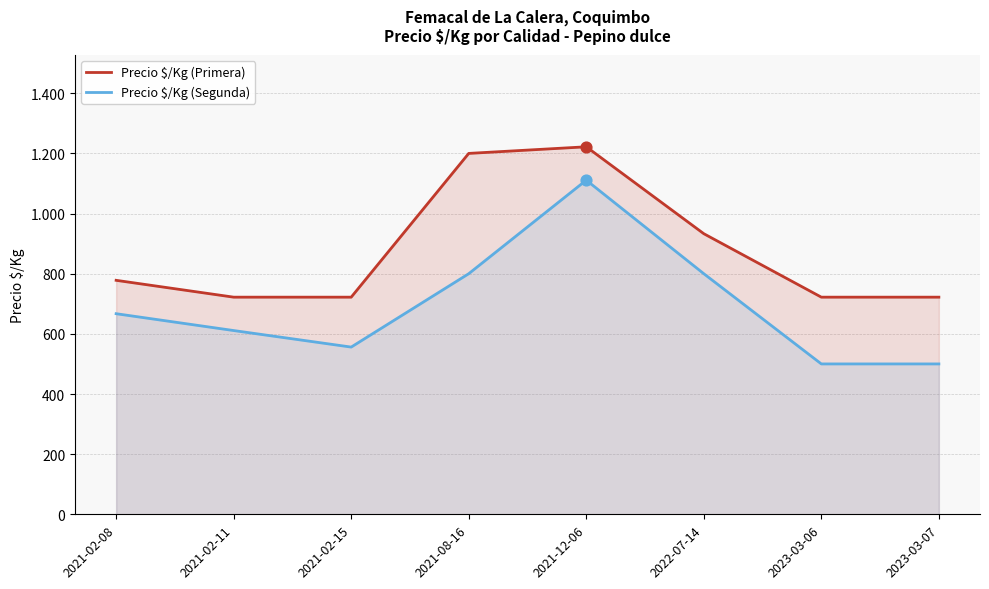

Which series has the largest total across all categories?

Precio $/Kg (Primera)